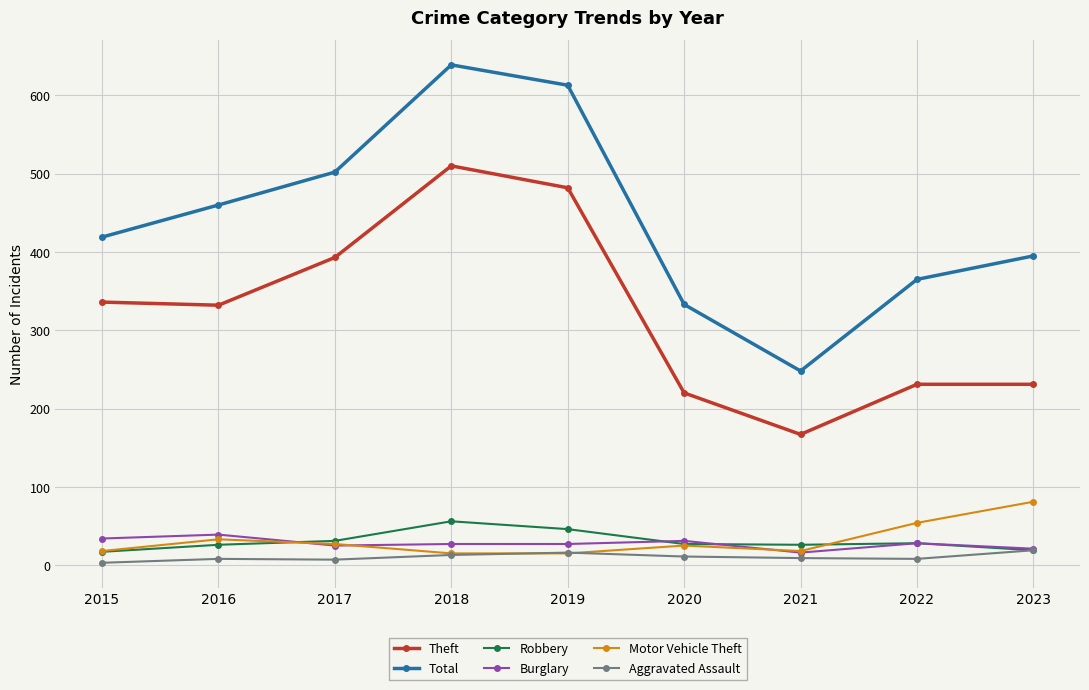

Which series has the largest range (max minus min)?

Total